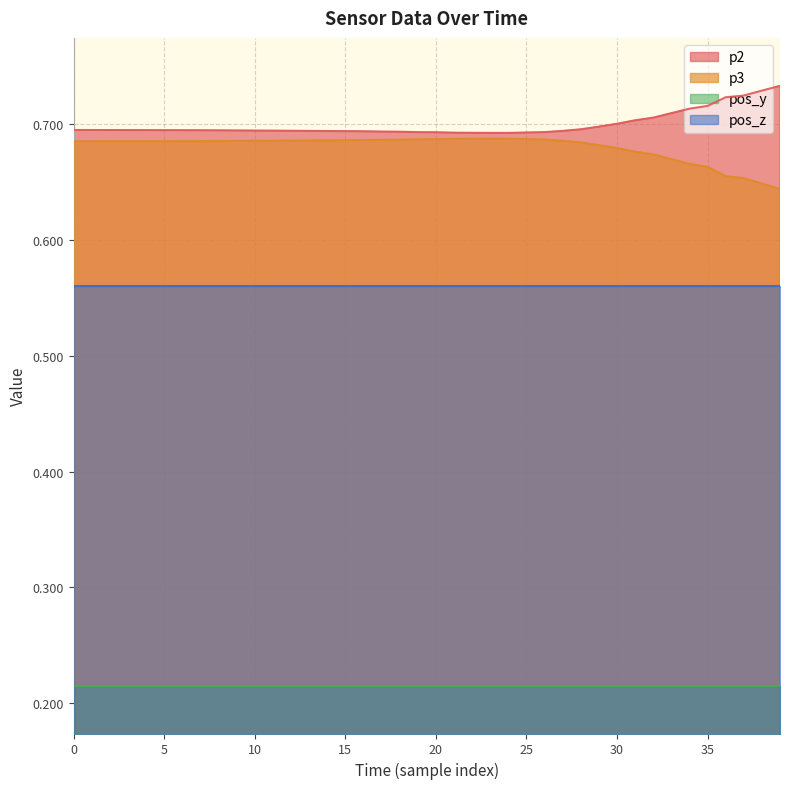

How many interior local peaks does the p3 series have?

1